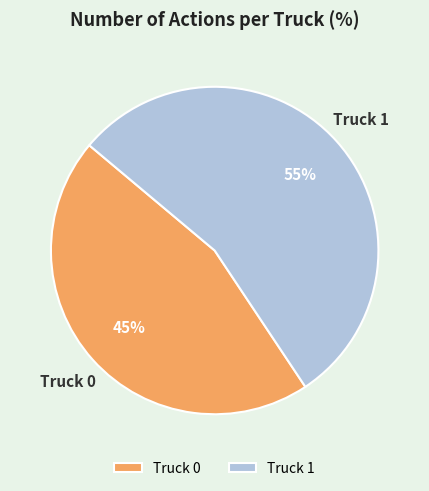

To the nearest percent, what is the average slice percentage?

50%